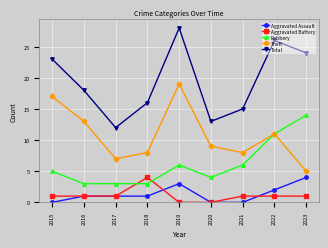

Which series has the largest total across all categories?

Total